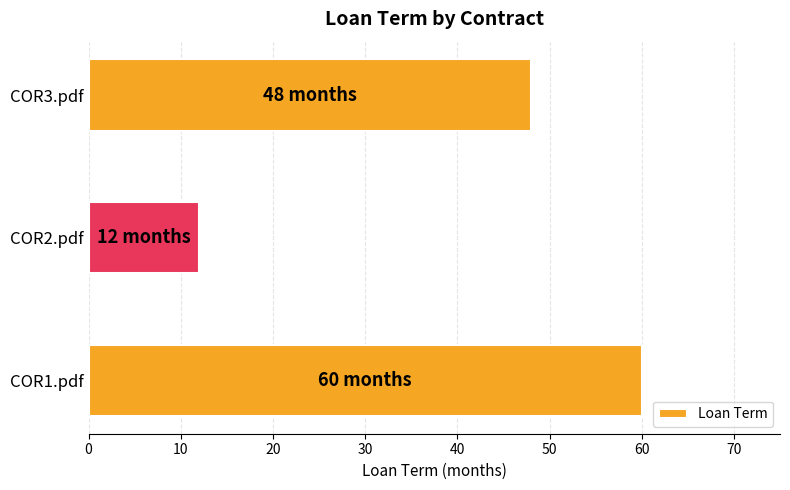

Which has a higher value, COR1.pdf or COR3.pdf?

COR1.pdf